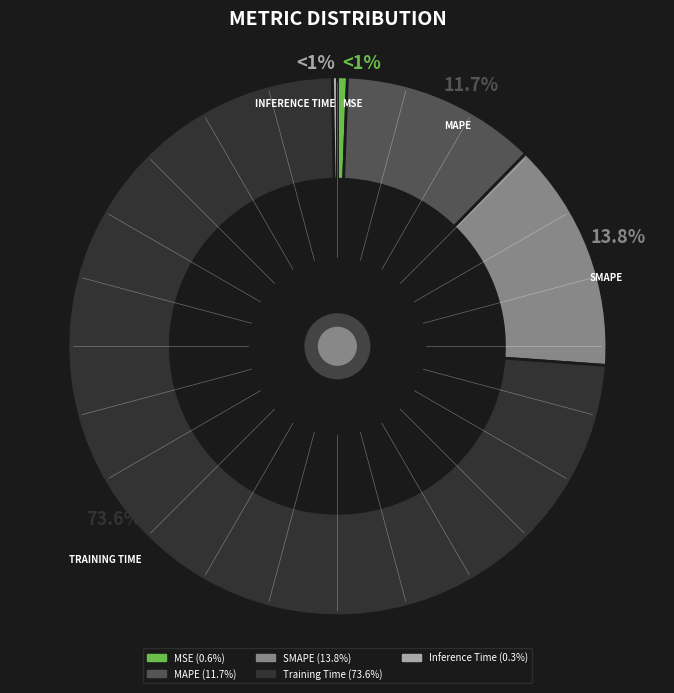

How many slices are in this pie chart?

5